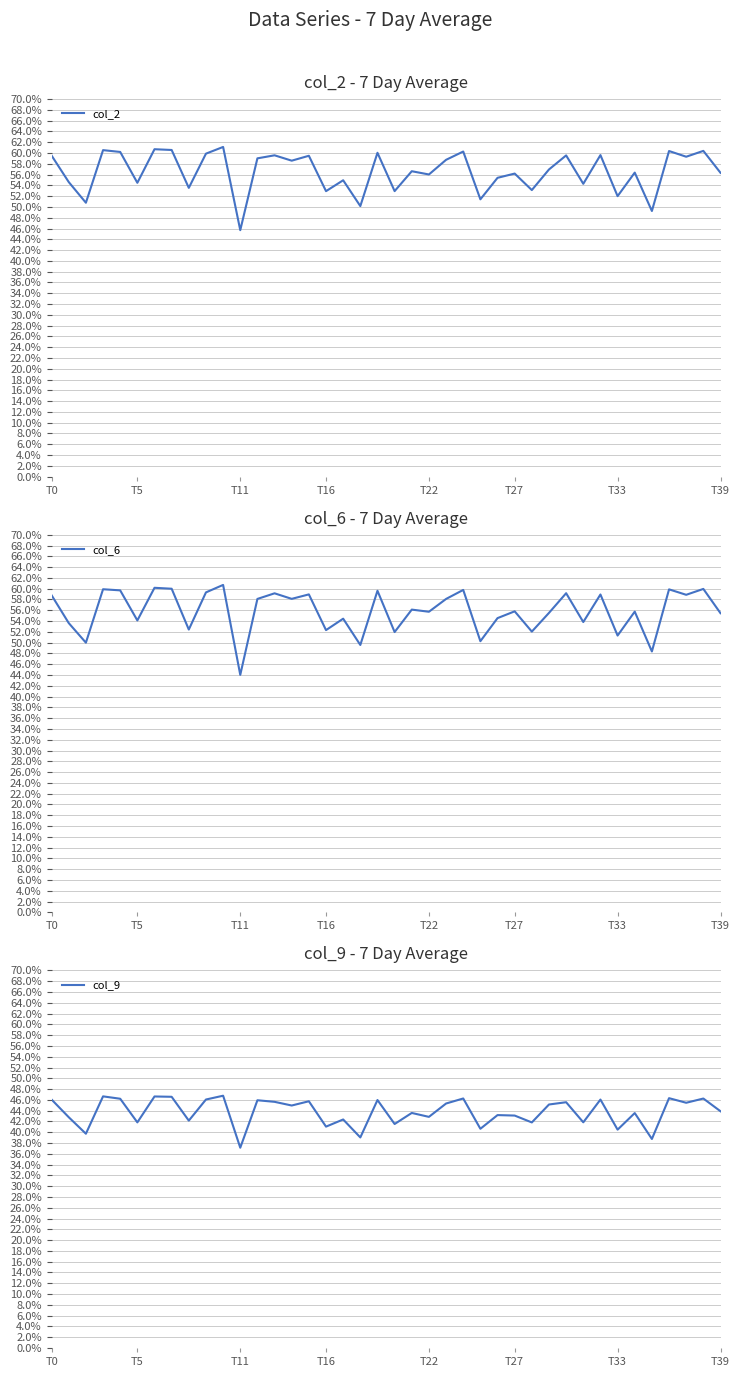

Is the value of col_6 at 33 greater than the value of col_2 at 17?

No